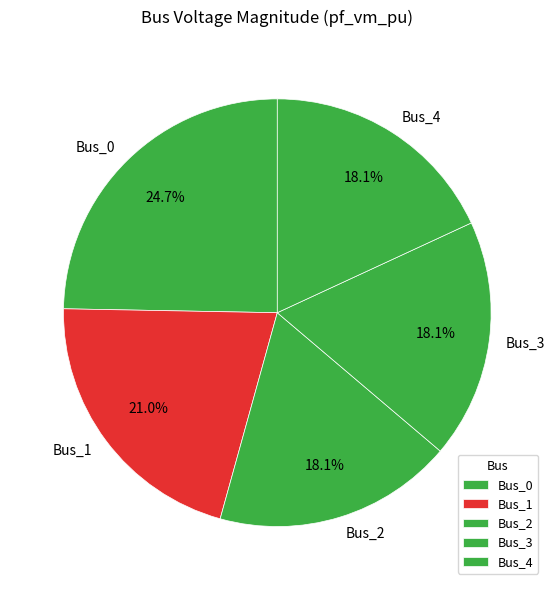

Does Bus_0 represent more than half of the total?

No